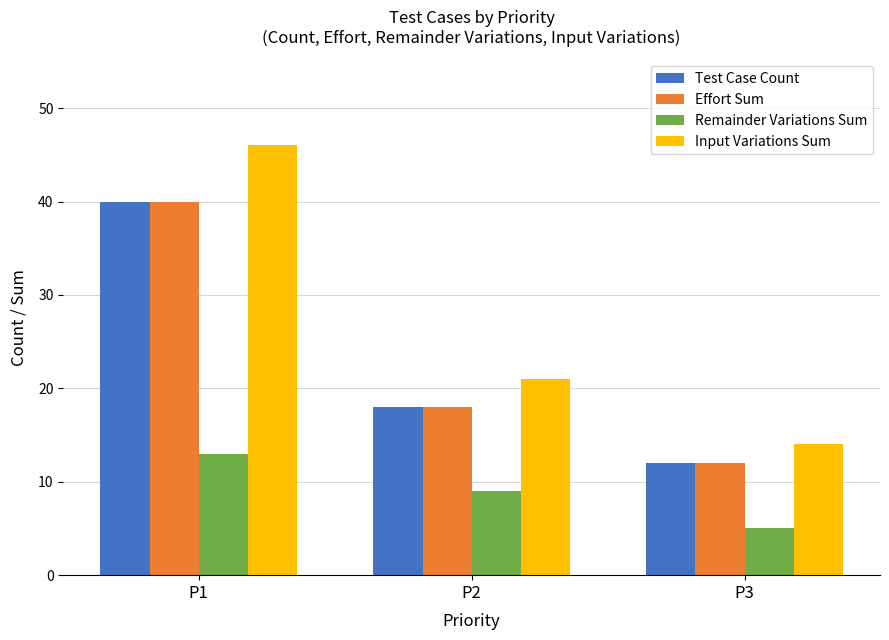

Rank the categories by Effort Sum value from highest to lowest.

P1, P2, P3